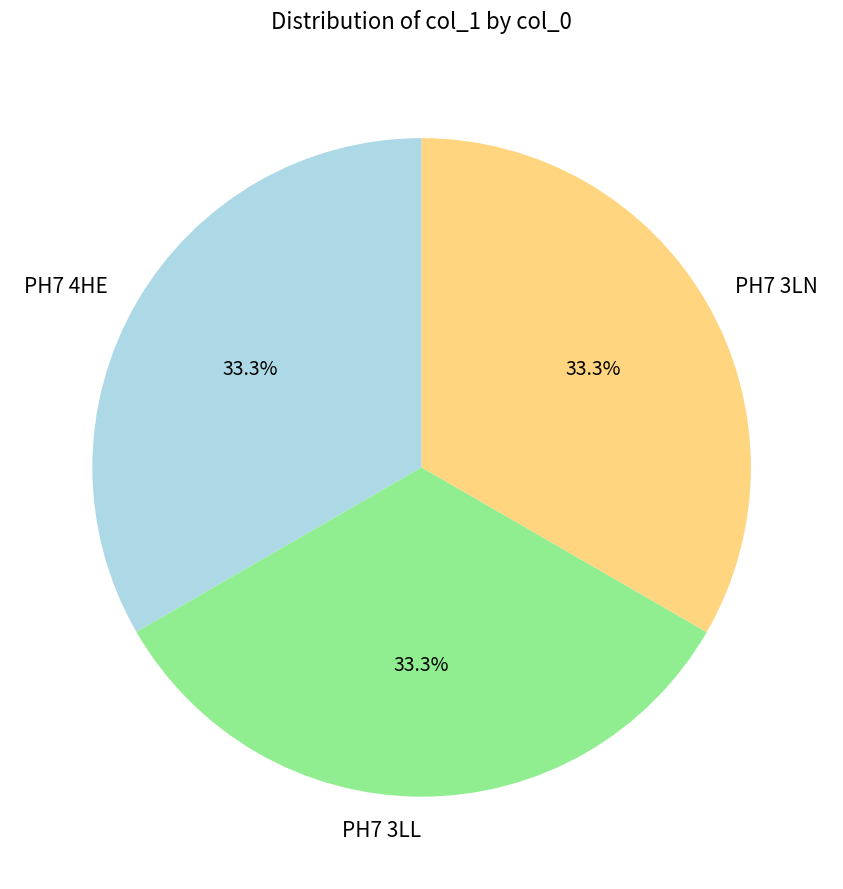

To the nearest percent, what portion does PH7 3LL represent?

33%